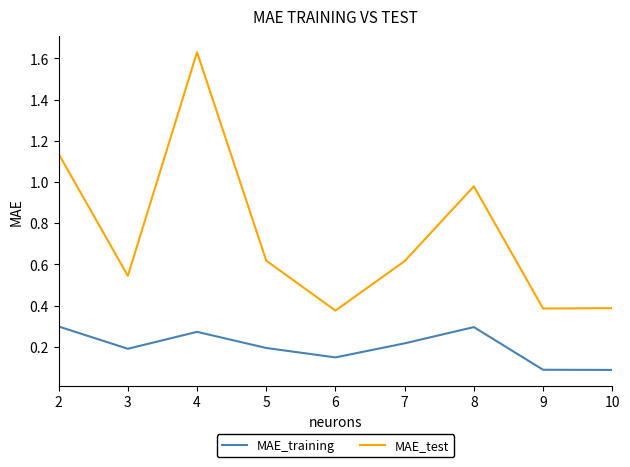

At which category is the sum across all series the highest?

4